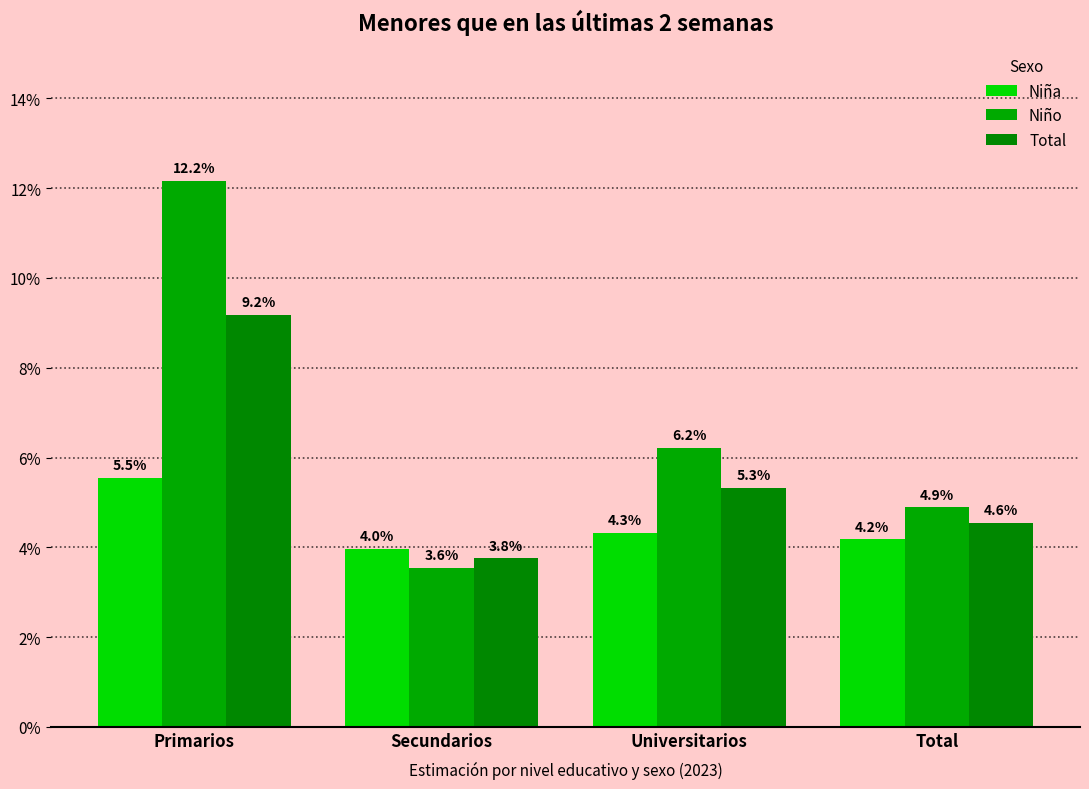

Which series has the largest range (max minus min)?

Niño